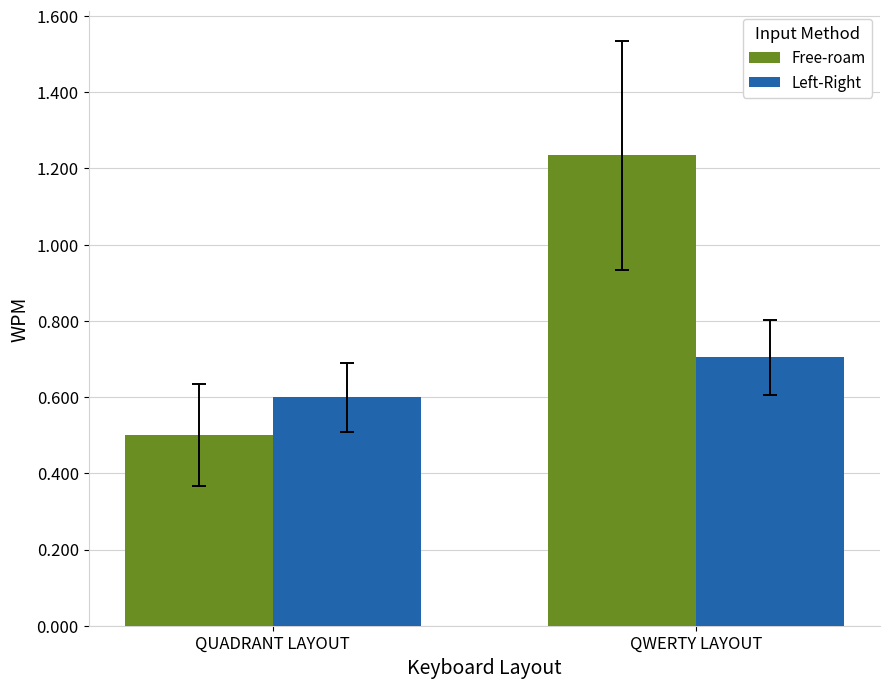

Which label corresponds to the largest value in the chart?

QWERTY LAYOUT